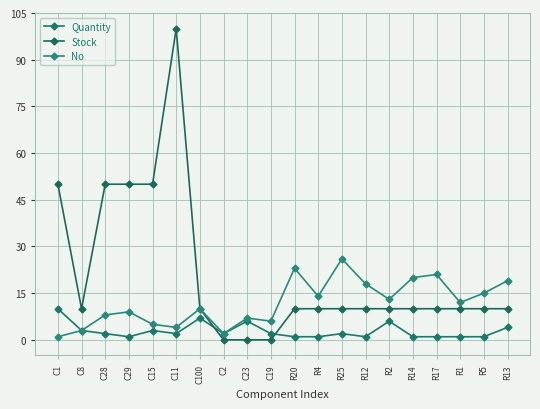

List the series in order of their overall mean, highest first.

Stock, No, Quantity